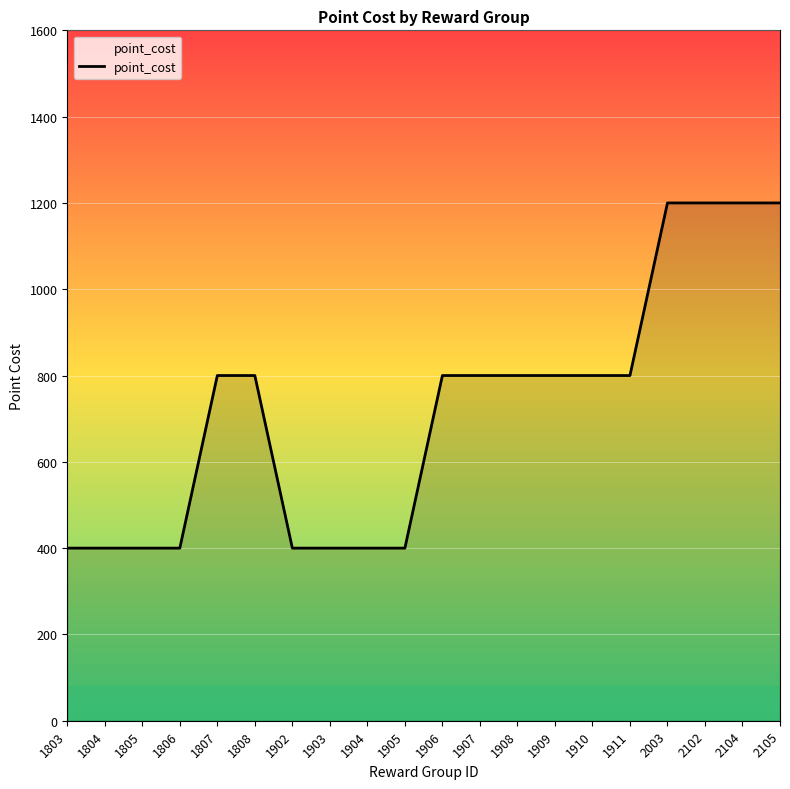

What is the minimum value shown in the chart?

400